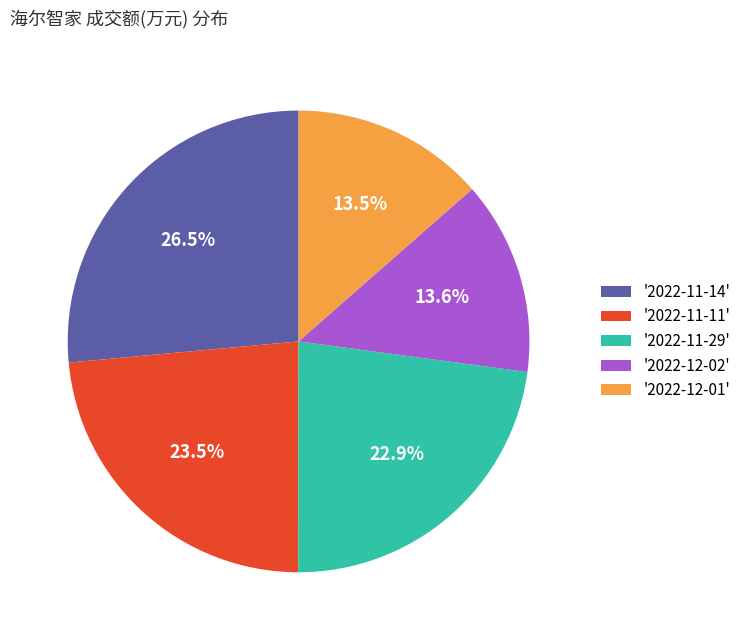

Does '2022-11-29' account for over 50% of the chart?

No